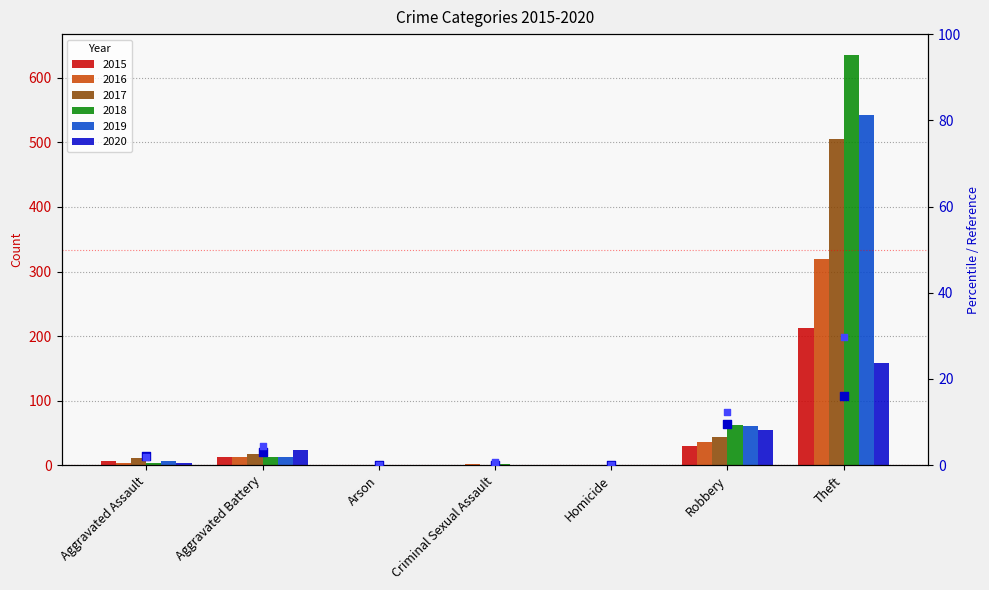

At how many categories does at least one series exceed 11?

2